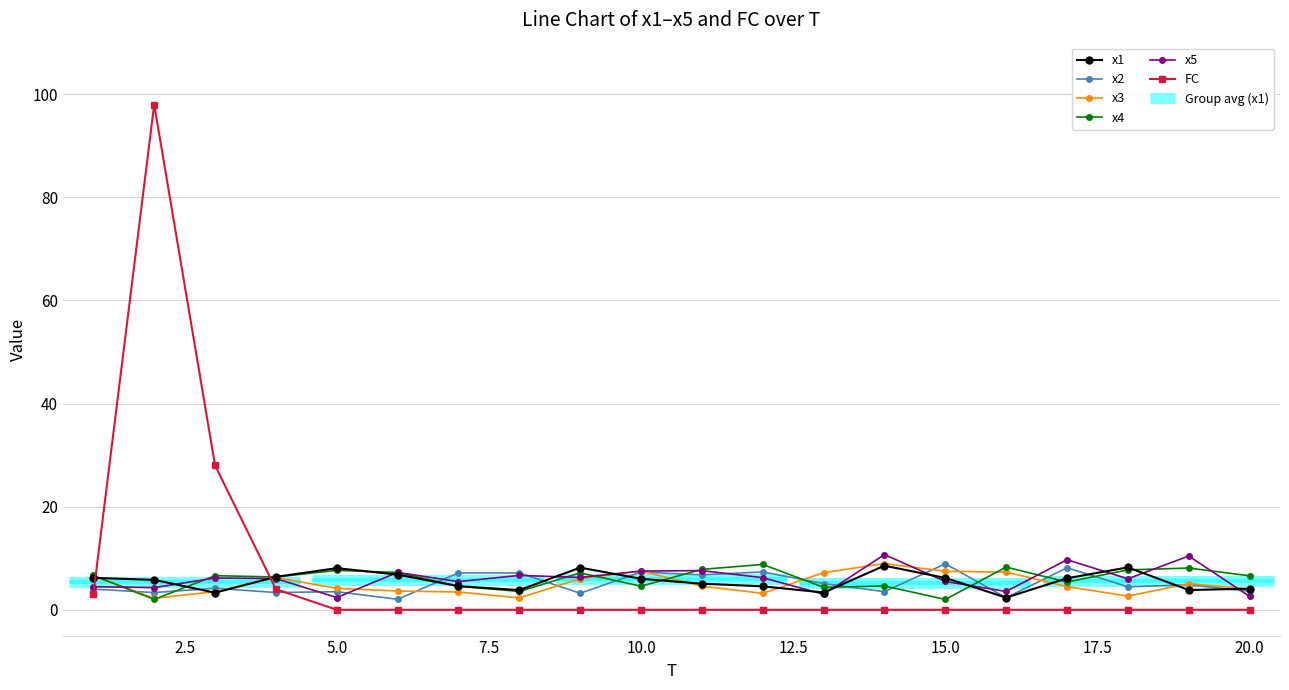

What is the sum of all x4 values?

120.2